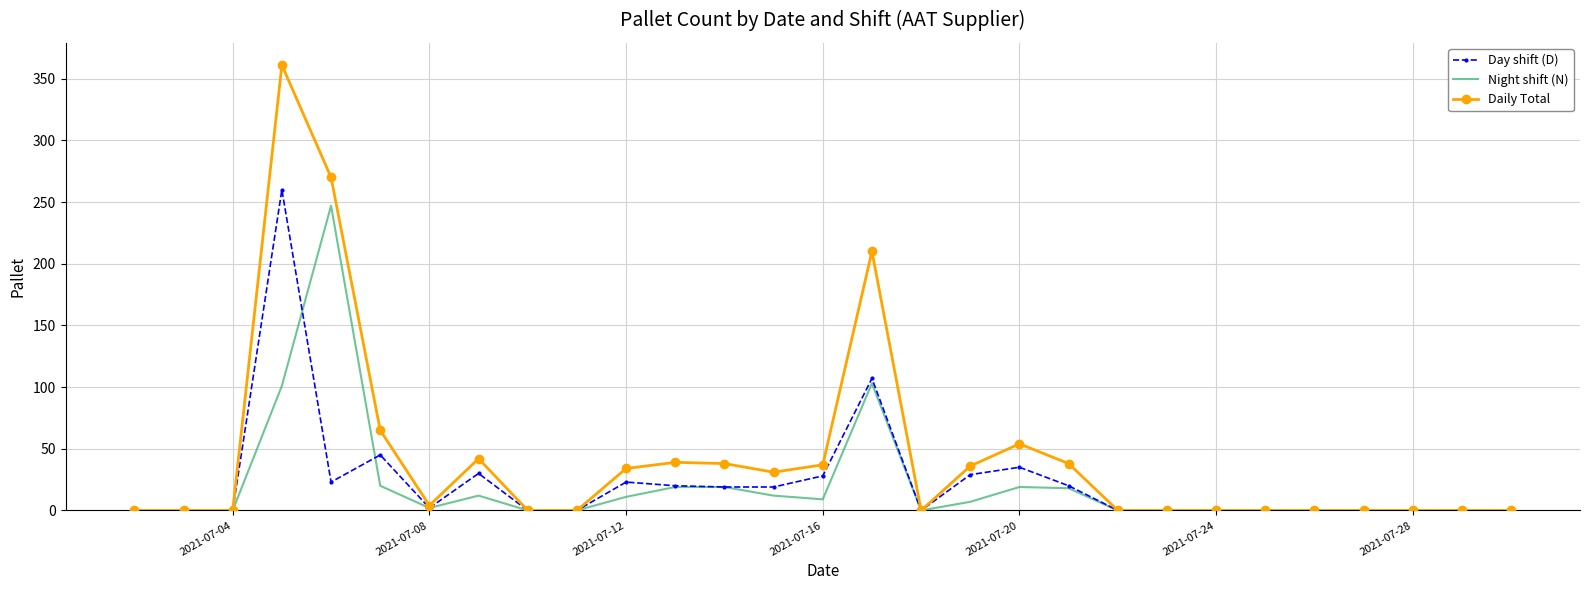

What is the sum of all Night shift (N) values?

599